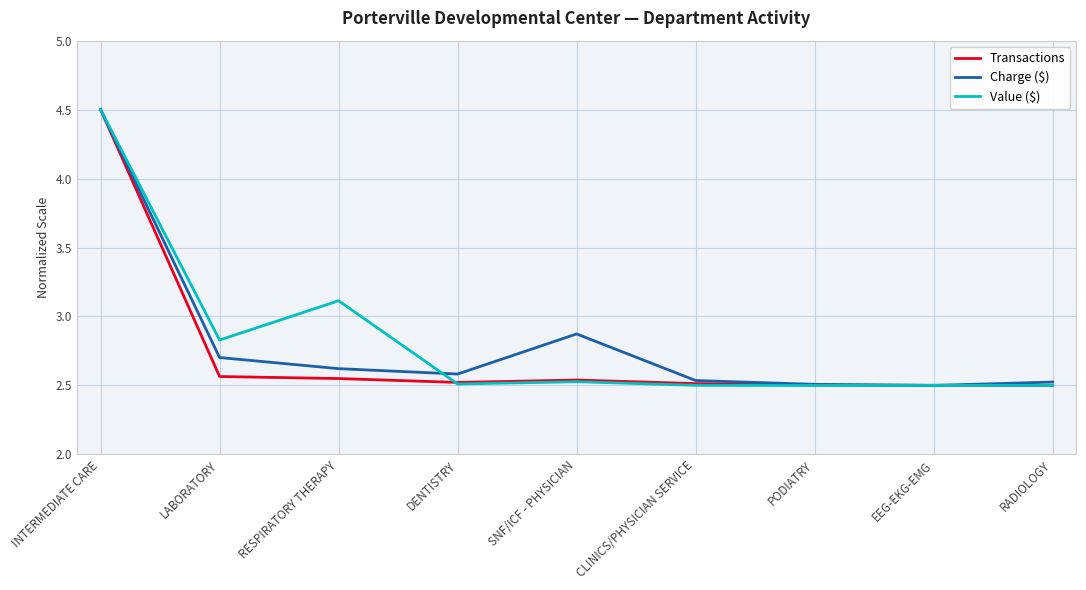

How many lines are shown in the chart?

3